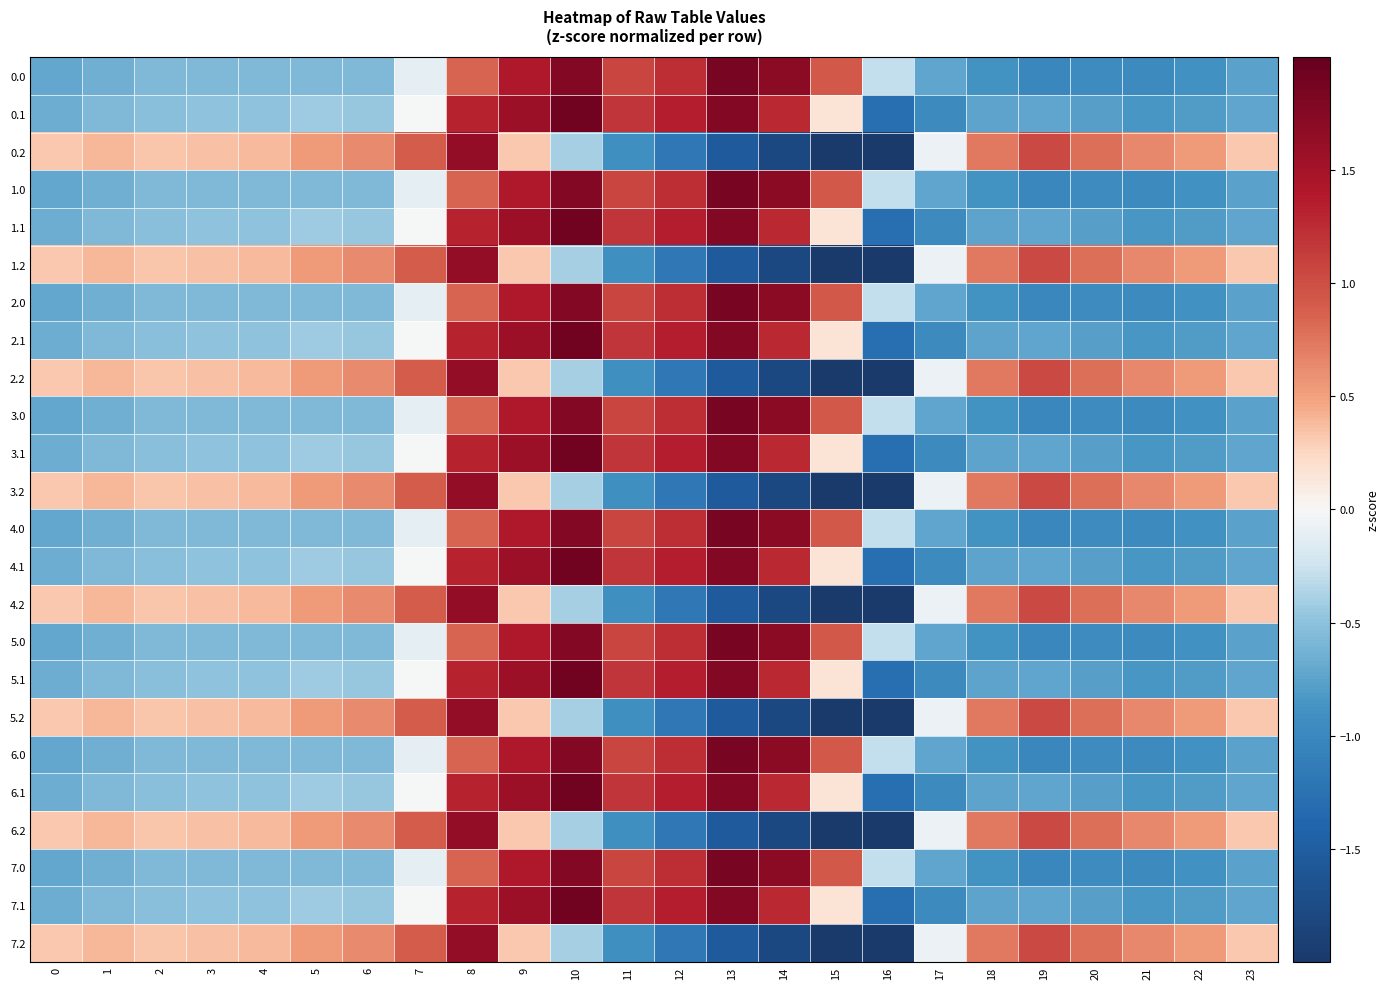

Reading right to left, what are all the values shown in this chart?

0.0: 23=-0.8	22=-0.9	21=-1.0	20=-1.0	19=-1.0	18=-0.9	17=-0.7	16=-0.3	15=0.9	14=1.7	13=1.9	12=1.2	11=1.1	10=1.8	9=1.4	8=0.9	7=-0.1	6=-0.6	5=-0.6	4=-0.6	3=-0.6	2=-0.6	1=-0.6	0=-0.7
0.1: 23=-0.7	22=-0.8	21=-0.8	20=-0.8	19=-0.7	18=-0.7	17=-1.0	16=-1.3	15=0.2	14=1.3	13=1.8	12=1.4	11=1.2	10=1.9	9=1.6	8=1.3	7=-0.0	6=-0.5	5=-0.4	4=-0.5	3=-0.5	2=-0.5	1=-0.6	0=-0.7
0.2: 23=0.3	22=0.5	21=0.6	20=0.8	19=1.0	18=0.7	17=-0.1	16=-2.0	15=-2.0	14=-1.8	13=-1.5	12=-1.2	11=-0.9	10=-0.4	9=0.3	8=1.7	7=0.9	6=0.6	5=0.5	4=0.4	3=0.4	2=0.3	1=0.4	0=0.3
1.0: 23=-0.8	22=-0.9	21=-1.0	20=-1.0	19=-1.0	18=-0.9	17=-0.7	16=-0.3	15=0.9	14=1.7	13=1.9	12=1.2	11=1.1	10=1.8	9=1.4	8=0.9	7=-0.1	6=-0.6	5=-0.6	4=-0.6	3=-0.6	2=-0.6	1=-0.6	0=-0.7
1.1: 23=-0.7	22=-0.8	21=-0.8	20=-0.8	19=-0.7	18=-0.7	17=-1.0	16=-1.3	15=0.2	14=1.3	13=1.8	12=1.4	11=1.2	10=1.9	9=1.6	8=1.3	7=-0.0	6=-0.5	5=-0.4	4=-0.5	3=-0.5	2=-0.5	1=-0.6	0=-0.7
1.2: 23=0.3	22=0.5	21=0.6	20=0.8	19=1.0	18=0.7	17=-0.1	16=-2.0	15=-2.0	14=-1.8	13=-1.5	12=-1.2	11=-0.9	10=-0.4	9=0.3	8=1.7	7=0.9	6=0.6	5=0.5	4=0.4	3=0.4	2=0.3	1=0.4	0=0.3
2.0: 23=-0.8	22=-0.9	21=-1.0	20=-1.0	19=-1.0	18=-0.9	17=-0.7	16=-0.3	15=0.9	14=1.7	13=1.9	12=1.2	11=1.1	10=1.8	9=1.4	8=0.9	7=-0.1	6=-0.6	5=-0.6	4=-0.6	3=-0.6	2=-0.6	1=-0.6	0=-0.7
2.1: 23=-0.7	22=-0.8	21=-0.8	20=-0.8	19=-0.7	18=-0.7	17=-1.0	16=-1.3	15=0.2	14=1.3	13=1.8	12=1.4	11=1.2	10=1.9	9=1.6	8=1.3	7=-0.0	6=-0.5	5=-0.4	4=-0.5	3=-0.5	2=-0.5	1=-0.6	0=-0.7
2.2: 23=0.3	22=0.5	21=0.6	20=0.8	19=1.0	18=0.7	17=-0.1	16=-2.0	15=-2.0	14=-1.8	13=-1.5	12=-1.2	11=-0.9	10=-0.4	9=0.3	8=1.7	7=0.9	6=0.6	5=0.5	4=0.4	3=0.4	2=0.3	1=0.4	0=0.3
3.0: 23=-0.8	22=-0.9	21=-1.0	20=-1.0	19=-1.0	18=-0.9	17=-0.7	16=-0.3	15=0.9	14=1.7	13=1.9	12=1.2	11=1.1	10=1.8	9=1.4	8=0.9	7=-0.1	6=-0.6	5=-0.6	4=-0.6	3=-0.6	2=-0.6	1=-0.6	0=-0.7
3.1: 23=-0.7	22=-0.8	21=-0.8	20=-0.8	19=-0.7	18=-0.7	17=-1.0	16=-1.3	15=0.2	14=1.3	13=1.8	12=1.4	11=1.2	10=1.9	9=1.6	8=1.3	7=-0.0	6=-0.5	5=-0.4	4=-0.5	3=-0.5	2=-0.5	1=-0.6	0=-0.7
3.2: 23=0.3	22=0.5	21=0.6	20=0.8	19=1.0	18=0.7	17=-0.1	16=-2.0	15=-2.0	14=-1.8	13=-1.5	12=-1.2	11=-0.9	10=-0.4	9=0.3	8=1.7	7=0.9	6=0.6	5=0.5	4=0.4	3=0.4	2=0.3	1=0.4	0=0.3
4.0: 23=-0.8	22=-0.9	21=-1.0	20=-1.0	19=-1.0	18=-0.9	17=-0.7	16=-0.3	15=0.9	14=1.7	13=1.9	12=1.2	11=1.1	10=1.8	9=1.4	8=0.9	7=-0.1	6=-0.6	5=-0.6	4=-0.6	3=-0.6	2=-0.6	1=-0.6	0=-0.7
4.1: 23=-0.7	22=-0.8	21=-0.8	20=-0.8	19=-0.7	18=-0.7	17=-1.0	16=-1.3	15=0.2	14=1.3	13=1.8	12=1.4	11=1.2	10=1.9	9=1.6	8=1.3	7=-0.0	6=-0.5	5=-0.4	4=-0.5	3=-0.5	2=-0.5	1=-0.6	0=-0.7
4.2: 23=0.3	22=0.5	21=0.6	20=0.8	19=1.0	18=0.7	17=-0.1	16=-2.0	15=-2.0	14=-1.8	13=-1.5	12=-1.2	11=-0.9	10=-0.4	9=0.3	8=1.7	7=0.9	6=0.6	5=0.5	4=0.4	3=0.4	2=0.3	1=0.4	0=0.3
5.0: 23=-0.8	22=-0.9	21=-1.0	20=-1.0	19=-1.0	18=-0.9	17=-0.7	16=-0.3	15=0.9	14=1.7	13=1.9	12=1.2	11=1.1	10=1.8	9=1.4	8=0.9	7=-0.1	6=-0.6	5=-0.6	4=-0.6	3=-0.6	2=-0.6	1=-0.6	0=-0.7
5.1: 23=-0.7	22=-0.8	21=-0.8	20=-0.8	19=-0.7	18=-0.7	17=-1.0	16=-1.3	15=0.2	14=1.3	13=1.8	12=1.4	11=1.2	10=1.9	9=1.6	8=1.3	7=-0.0	6=-0.5	5=-0.4	4=-0.5	3=-0.5	2=-0.5	1=-0.6	0=-0.7
5.2: 23=0.3	22=0.5	21=0.6	20=0.8	19=1.0	18=0.7	17=-0.1	16=-2.0	15=-2.0	14=-1.8	13=-1.5	12=-1.2	11=-0.9	10=-0.4	9=0.3	8=1.7	7=0.9	6=0.6	5=0.5	4=0.4	3=0.4	2=0.3	1=0.4	0=0.3
6.0: 23=-0.8	22=-0.9	21=-1.0	20=-1.0	19=-1.0	18=-0.9	17=-0.7	16=-0.3	15=0.9	14=1.7	13=1.9	12=1.2	11=1.1	10=1.8	9=1.4	8=0.9	7=-0.1	6=-0.6	5=-0.6	4=-0.6	3=-0.6	2=-0.6	1=-0.6	0=-0.7
6.1: 23=-0.7	22=-0.8	21=-0.8	20=-0.8	19=-0.7	18=-0.7	17=-1.0	16=-1.3	15=0.2	14=1.3	13=1.8	12=1.4	11=1.2	10=1.9	9=1.6	8=1.3	7=-0.0	6=-0.5	5=-0.4	4=-0.5	3=-0.5	2=-0.5	1=-0.6	0=-0.7
6.2: 23=0.3	22=0.5	21=0.6	20=0.8	19=1.0	18=0.7	17=-0.1	16=-2.0	15=-2.0	14=-1.8	13=-1.5	12=-1.2	11=-0.9	10=-0.4	9=0.3	8=1.7	7=0.9	6=0.6	5=0.5	4=0.4	3=0.4	2=0.3	1=0.4	0=0.3
7.0: 23=-0.8	22=-0.9	21=-1.0	20=-1.0	19=-1.0	18=-0.9	17=-0.7	16=-0.3	15=0.9	14=1.7	13=1.9	12=1.2	11=1.1	10=1.8	9=1.4	8=0.9	7=-0.1	6=-0.6	5=-0.6	4=-0.6	3=-0.6	2=-0.6	1=-0.6	0=-0.7
7.1: 23=-0.7	22=-0.8	21=-0.8	20=-0.8	19=-0.7	18=-0.7	17=-1.0	16=-1.3	15=0.2	14=1.3	13=1.8	12=1.4	11=1.2	10=1.9	9=1.6	8=1.3	7=-0.0	6=-0.5	5=-0.4	4=-0.5	3=-0.5	2=-0.5	1=-0.6	0=-0.7
7.2: 23=0.3	22=0.5	21=0.6	20=0.8	19=1.0	18=0.7	17=-0.1	16=-2.0	15=-2.0	14=-1.8	13=-1.5	12=-1.2	11=-0.9	10=-0.4	9=0.3	8=1.7	7=0.9	6=0.6	5=0.5	4=0.4	3=0.4	2=0.3	1=0.4	0=0.3